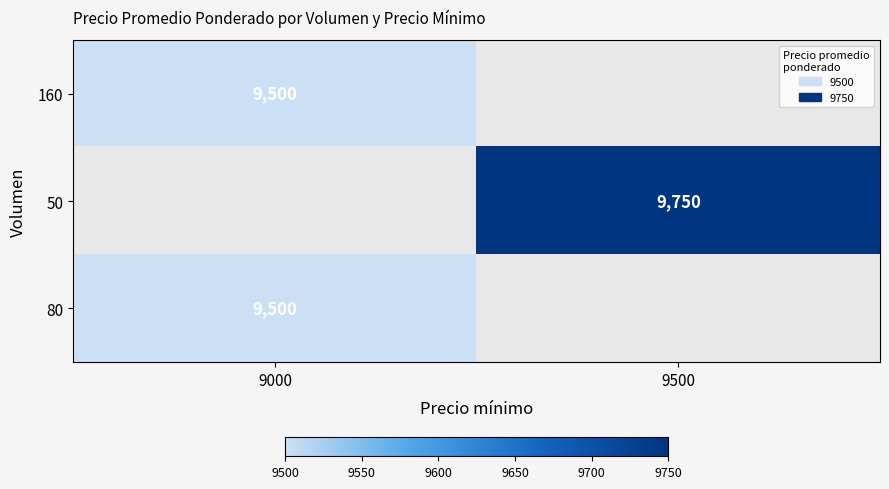

Is it true that 160 equals 9500 at 9000?

True